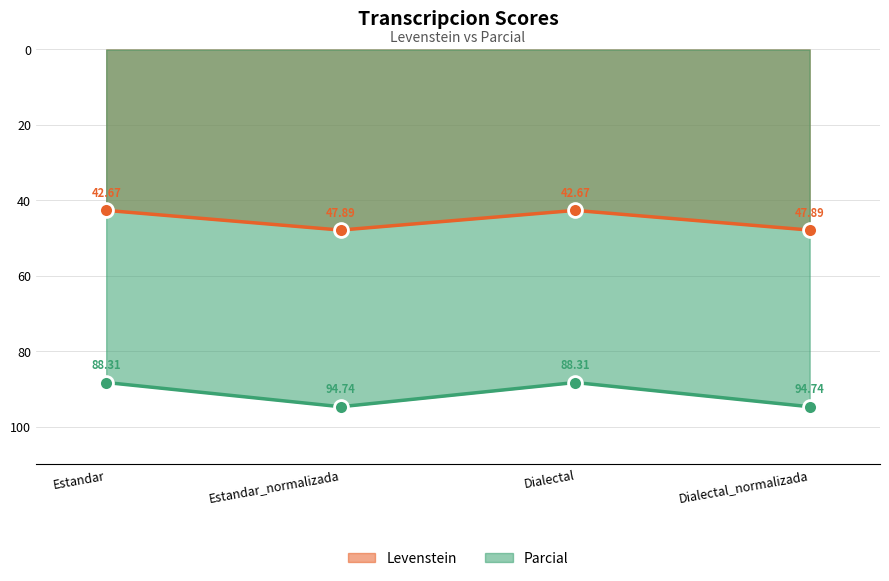

Which series has the widest spread of values?

Parcial